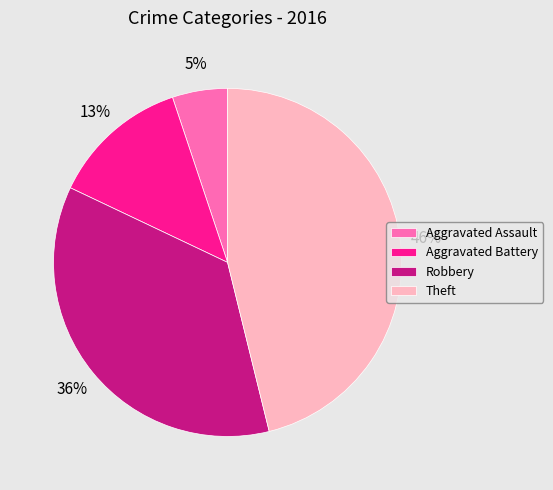

Is Aggravated Battery the majority of the pie?

No